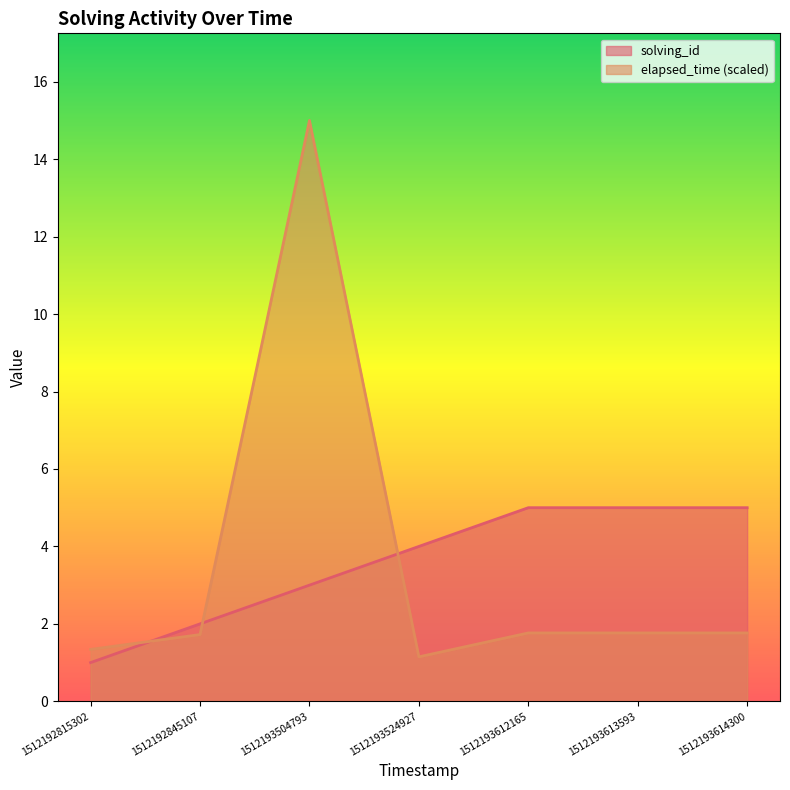

What is the value of the solving_id point at the 5th from the left?

5.0